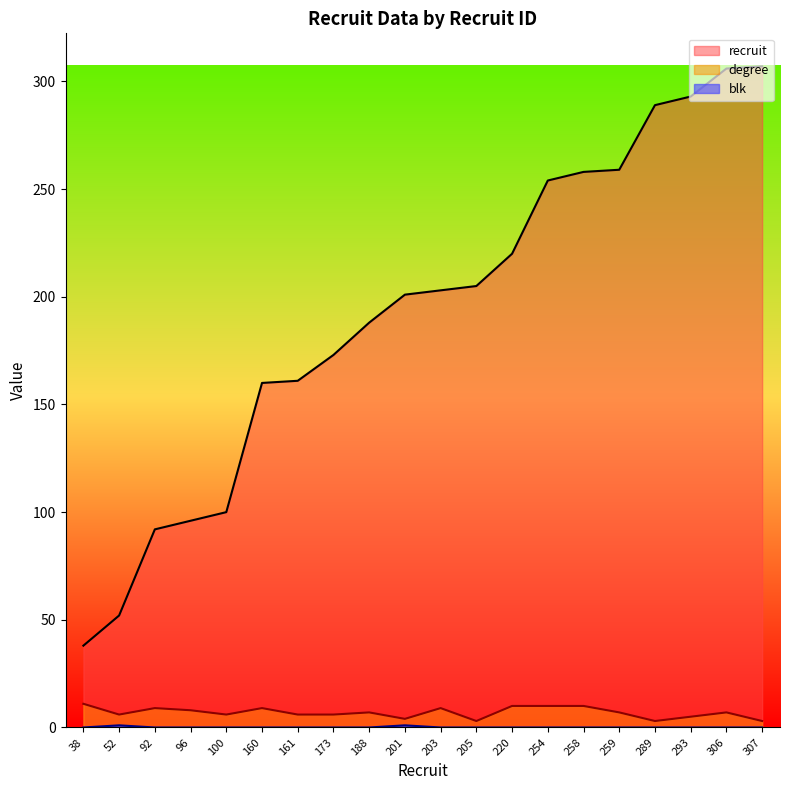

Rank the series at 38 from lowest to highest value.

blk, degree, recruit